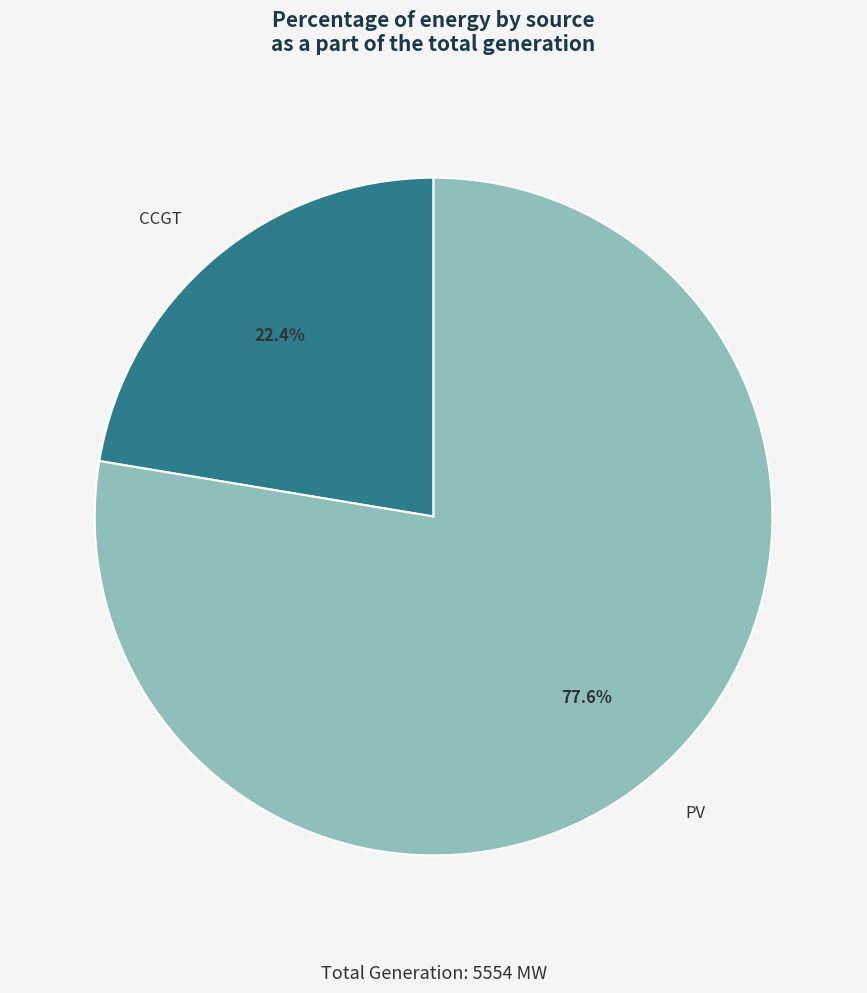

How much of the chart is everything except PV?

22.4%